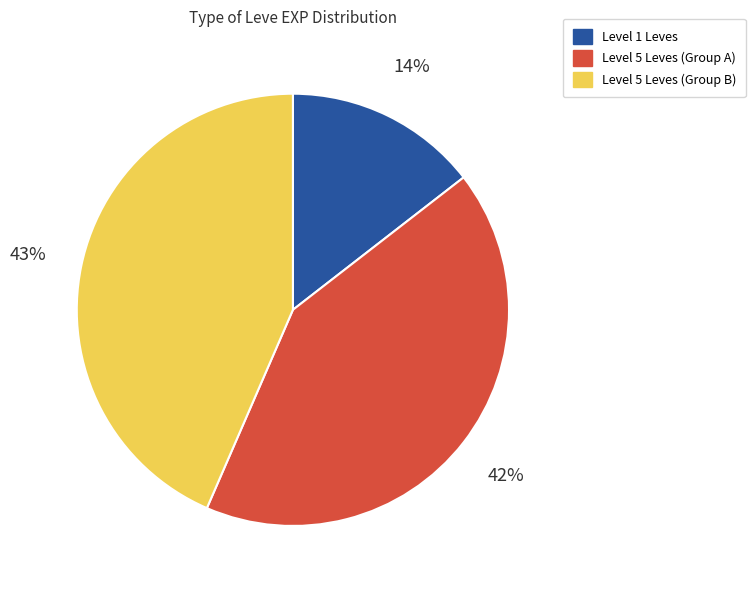

Do Level 1 Leves and Level 5 Leves (Group B) together represent more than half of the pie?

Yes